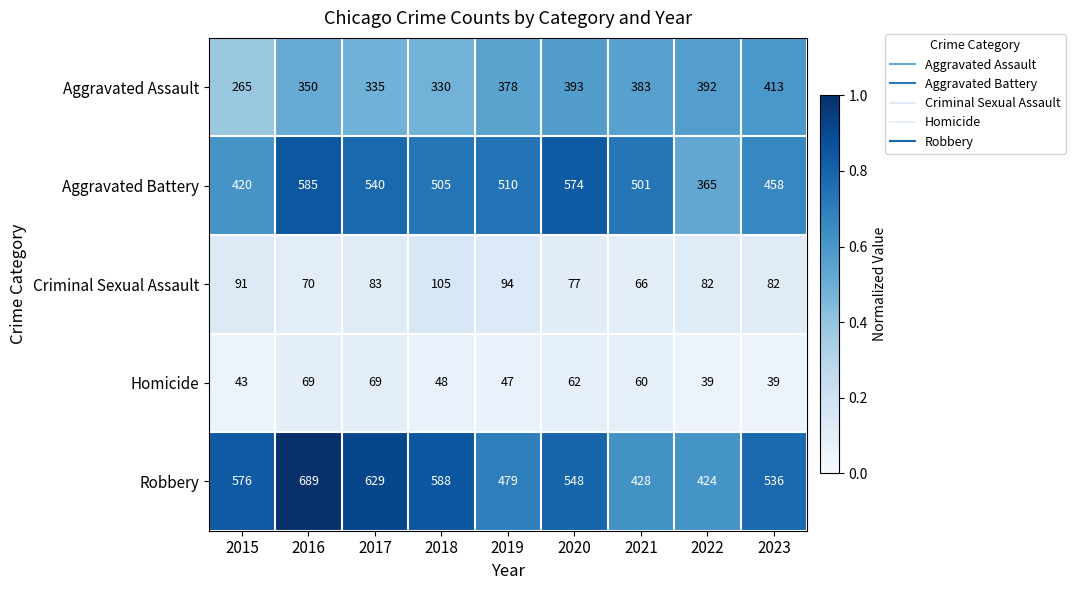

The Criminal Sexual Assault series shows 82 at 2023. True or false?

True